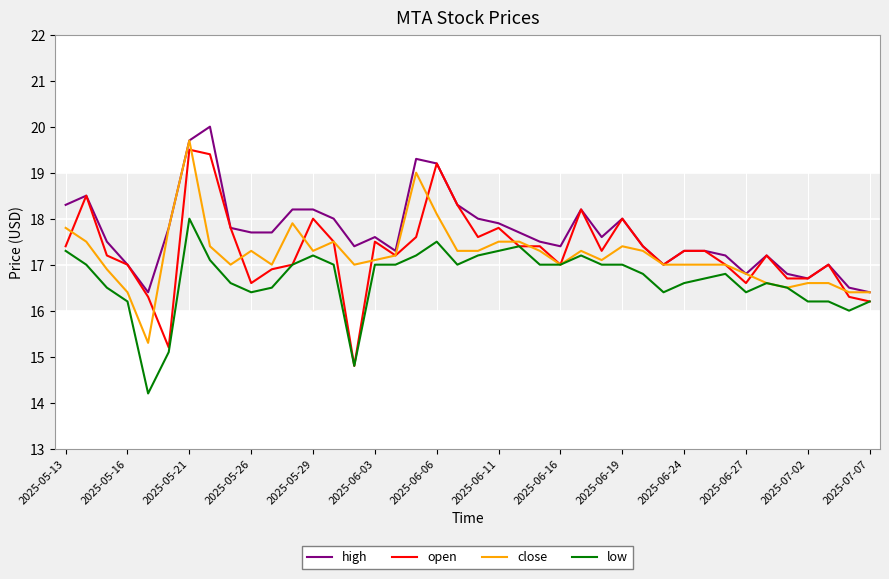

True or false: high and low intersect in this chart.

False